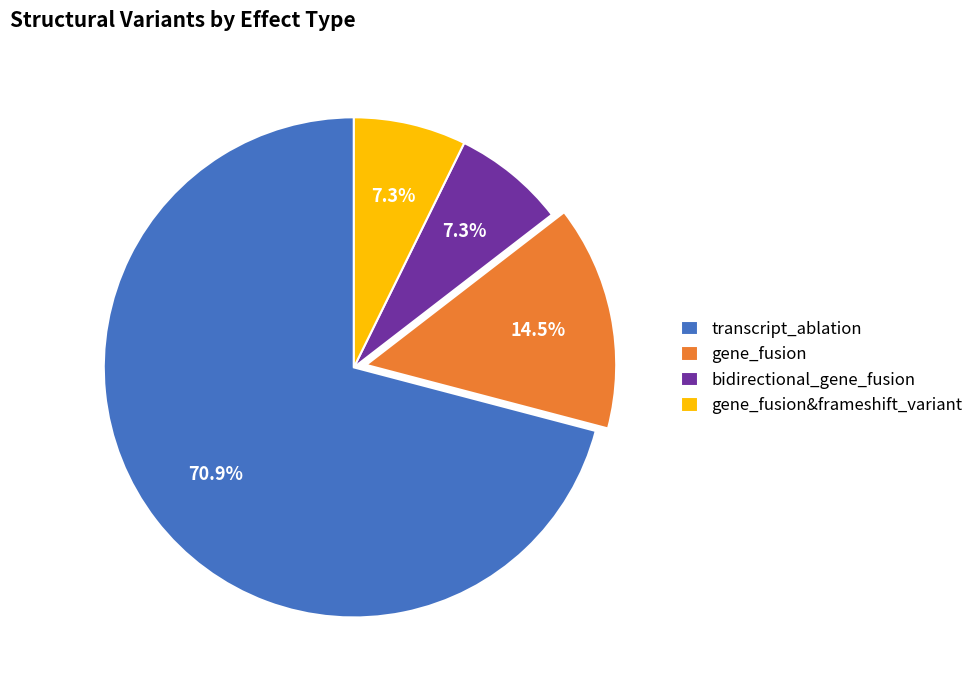

How many segments does this pie chart have?

4